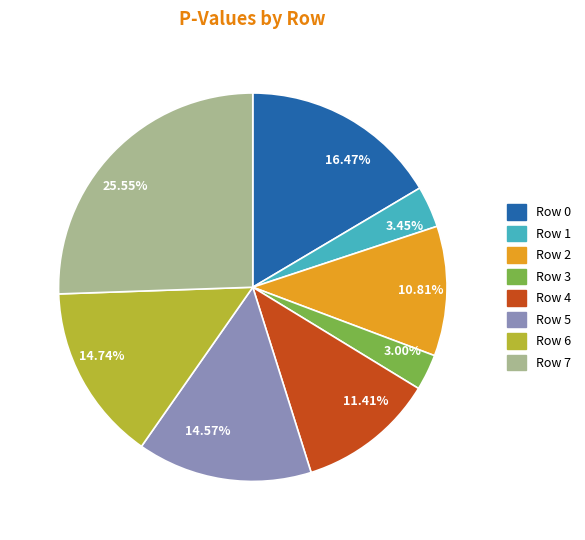

Does any single category account for the majority?

No